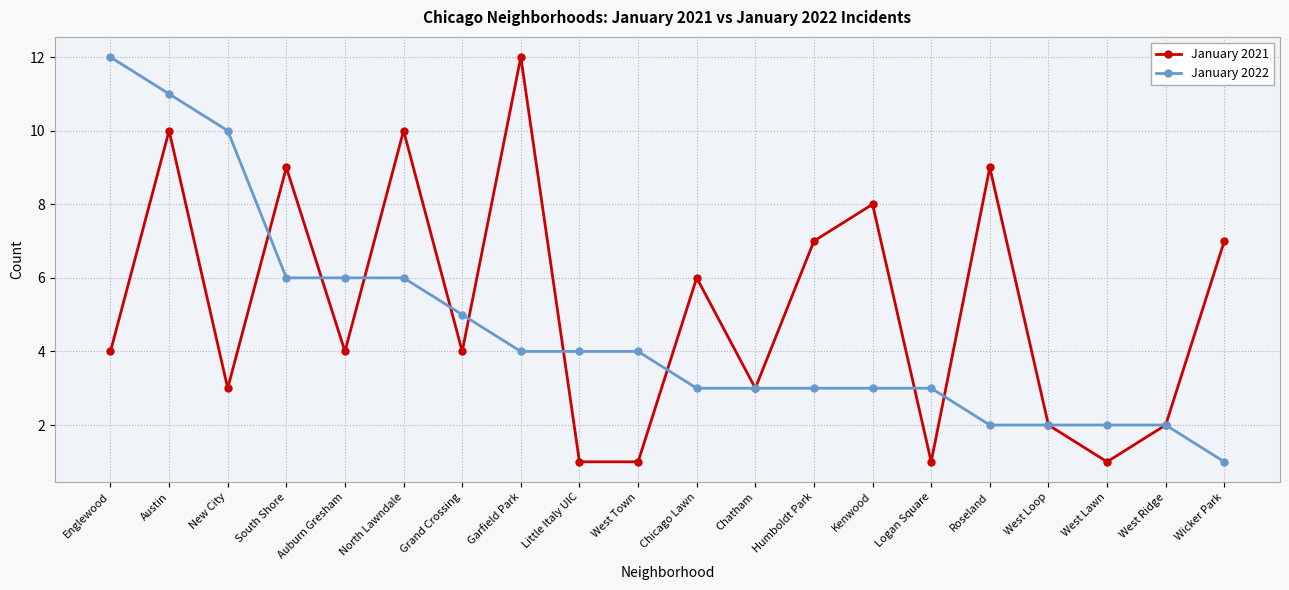

List the series in order of their overall mean, highest first.

January 2021, January 2022